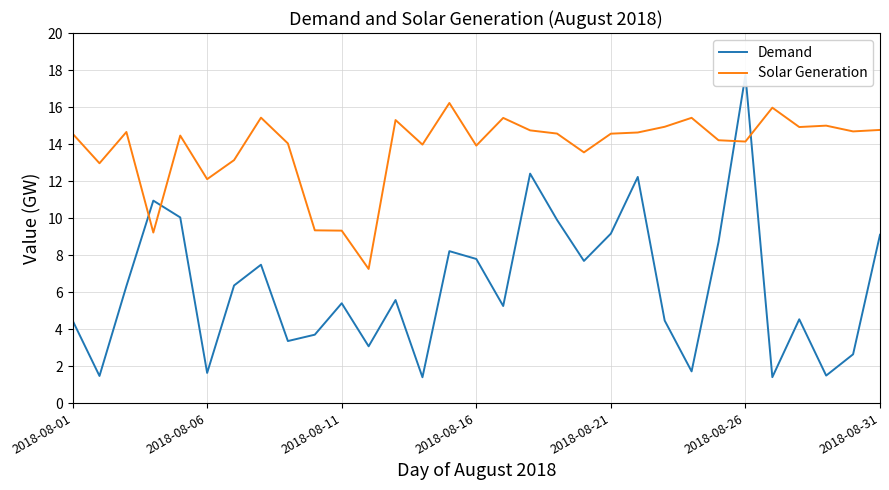

Where is Solar Generation nearest to the value 11?

2018-08-06